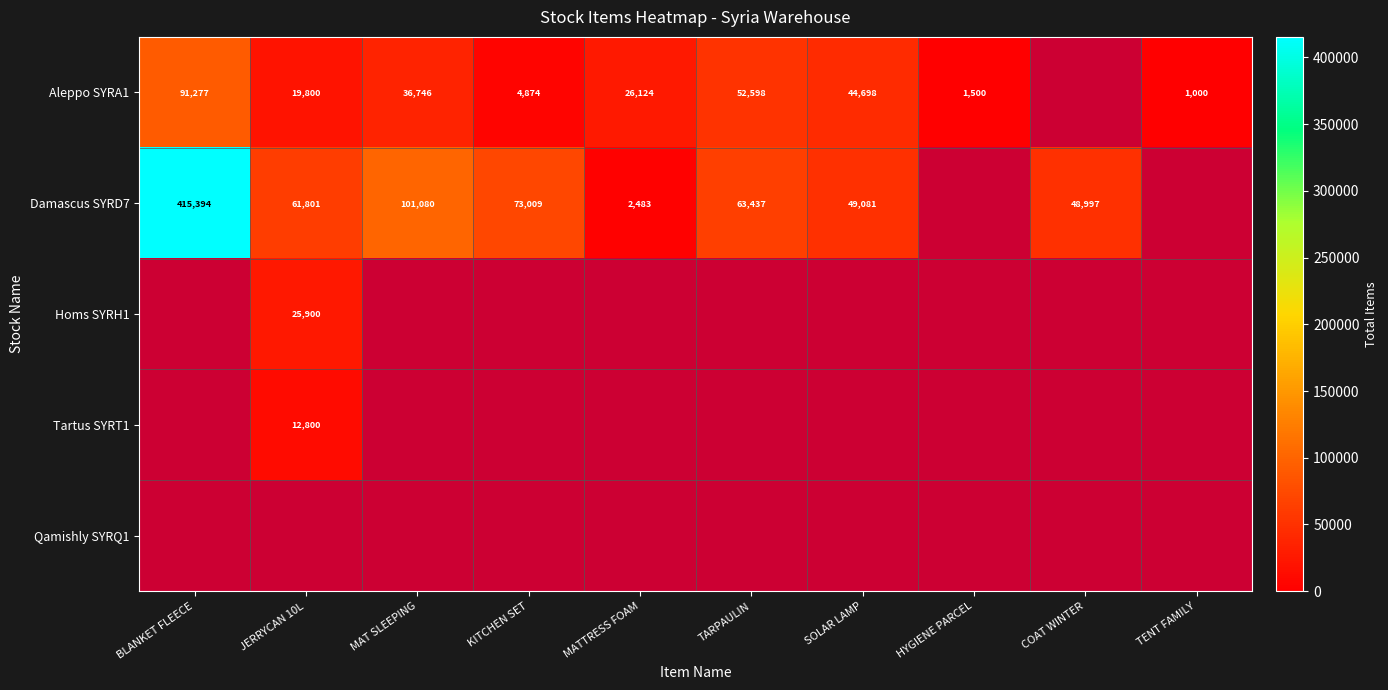

What is the sum of the Aleppo SYRA1 values at TARPAULIN and BLANKET FLEECE?

143875